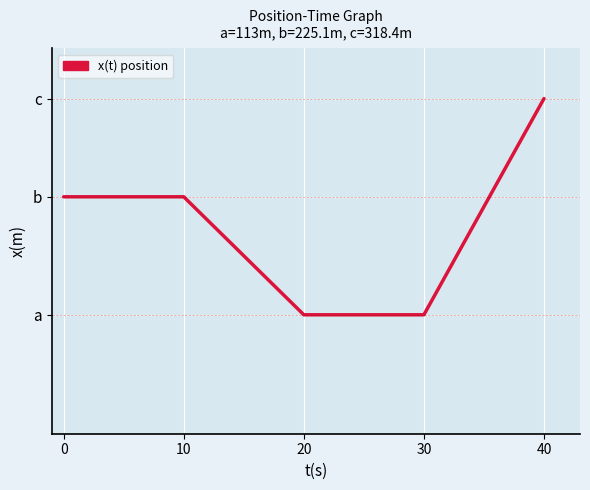

True or false: there are more than 2 points higher than both neighbors.

False